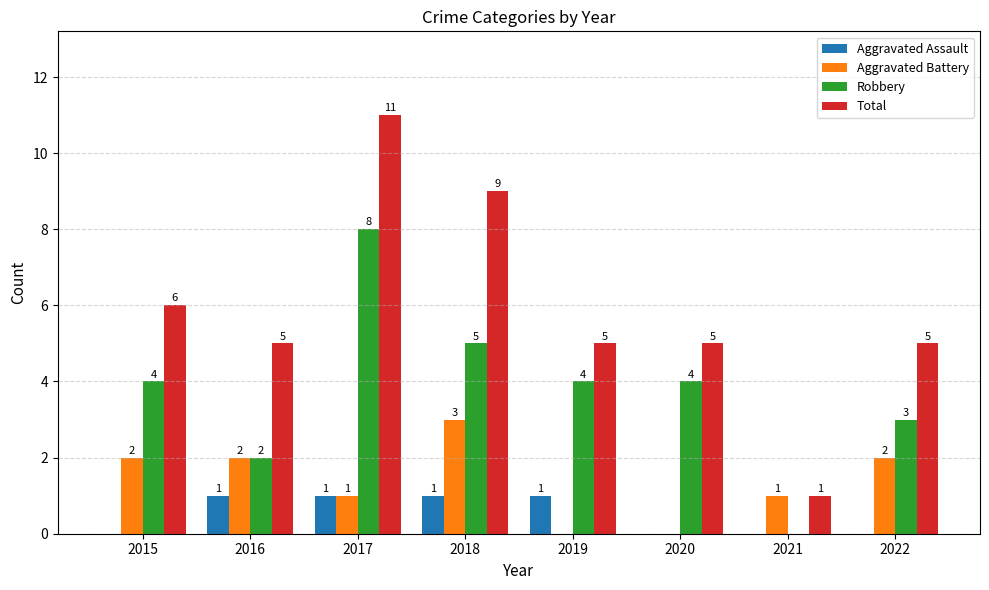

How many Total values are between 5 and 9?

6